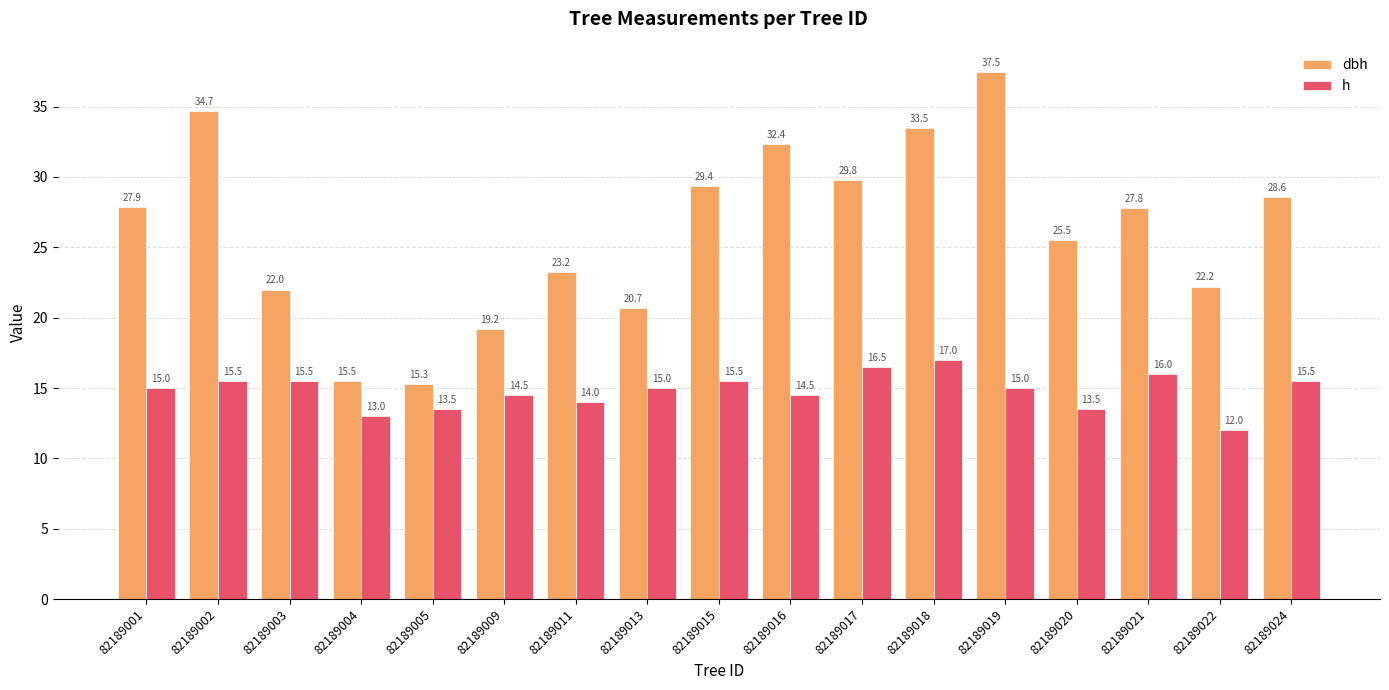

What is the value of the h bar at the 5th from the left?

13.5